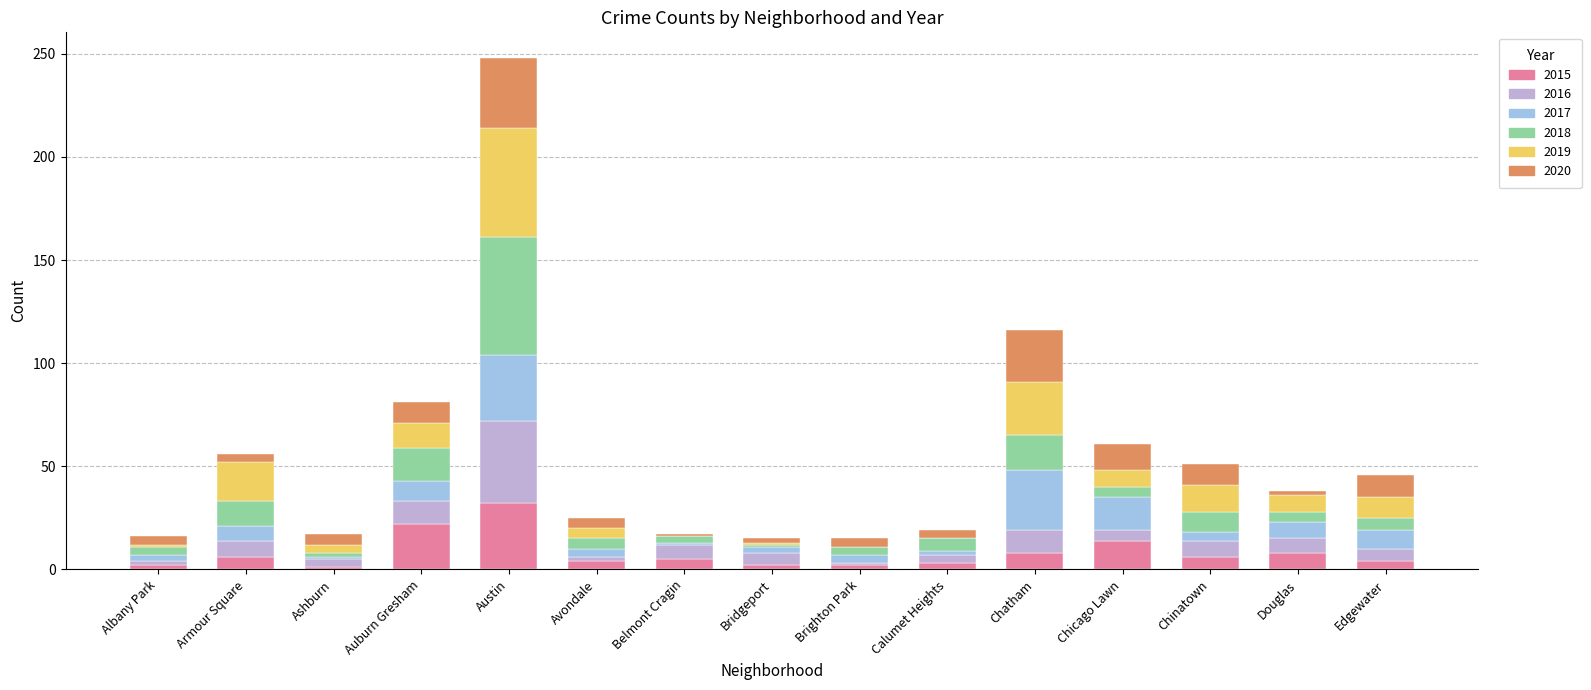

At which category is the sum across all series the highest?

Austin